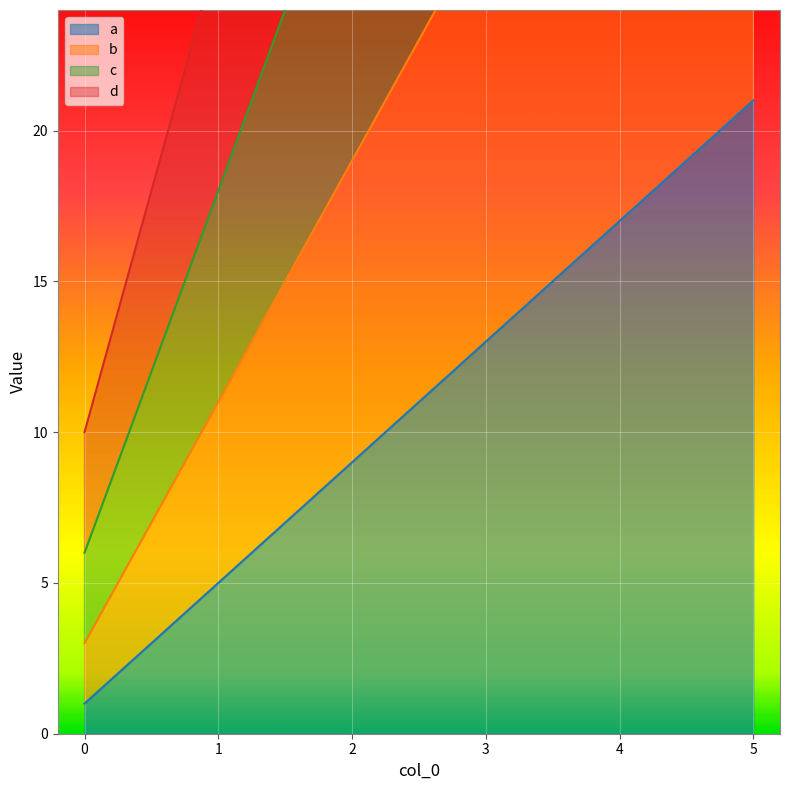

Is it true that d equals 26 at 1?

True